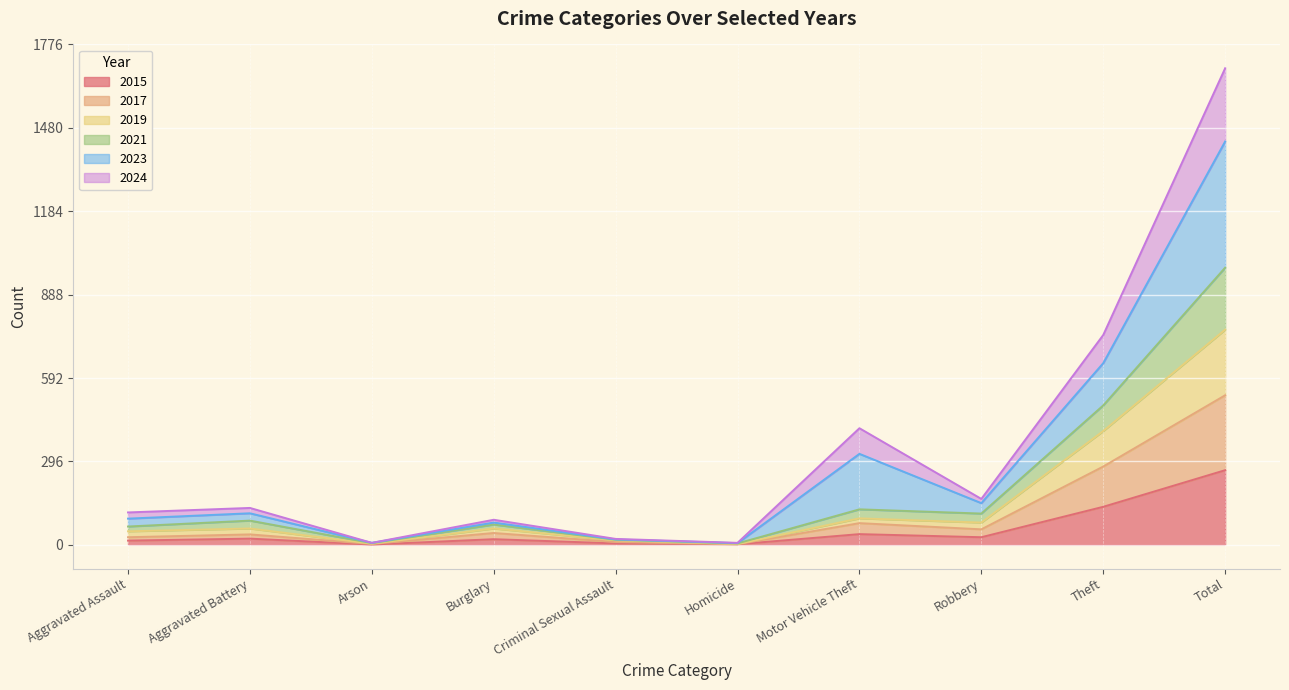

At which category is the sum across all series the highest?

Total